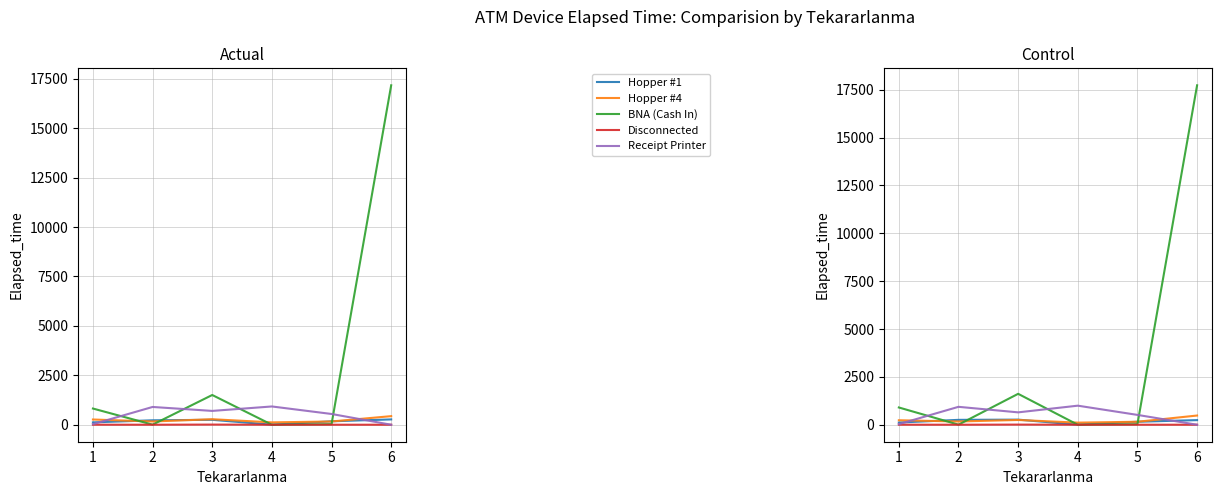

The value of Disconnected at 1 is 1.0. True or false?

True